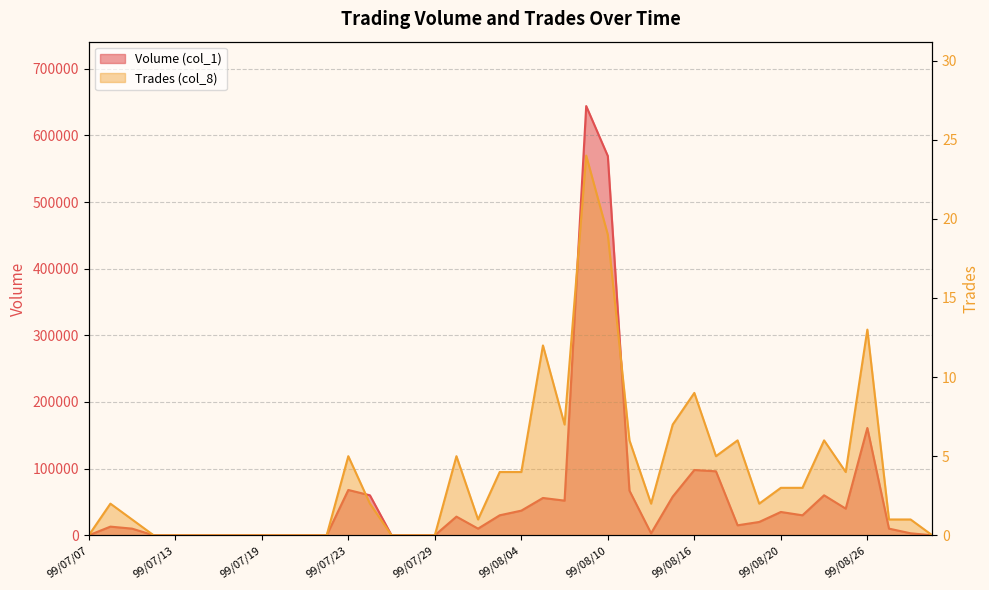

Is it true that Trades (col_8) equals 7 at 99/08/13?

True